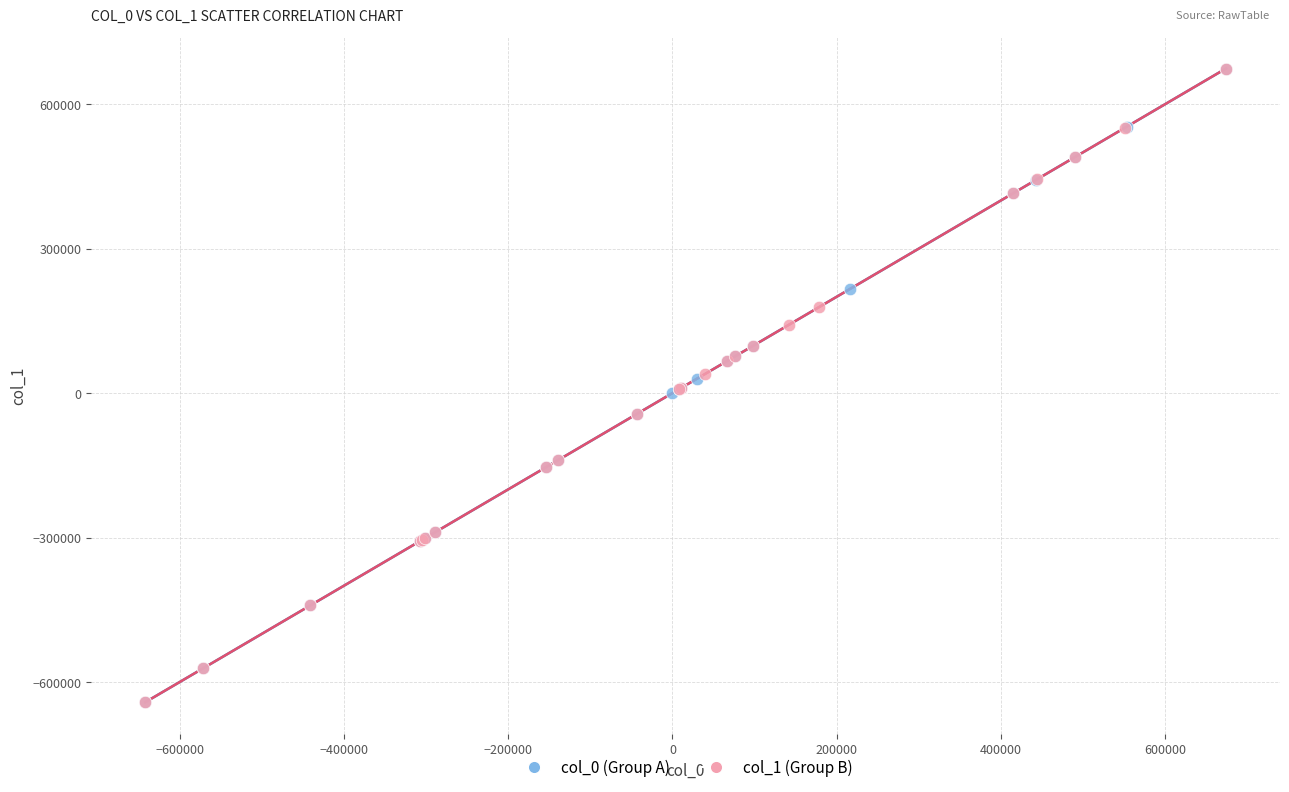

Which series has the widest spread of Y values?

col_0 (Group A)